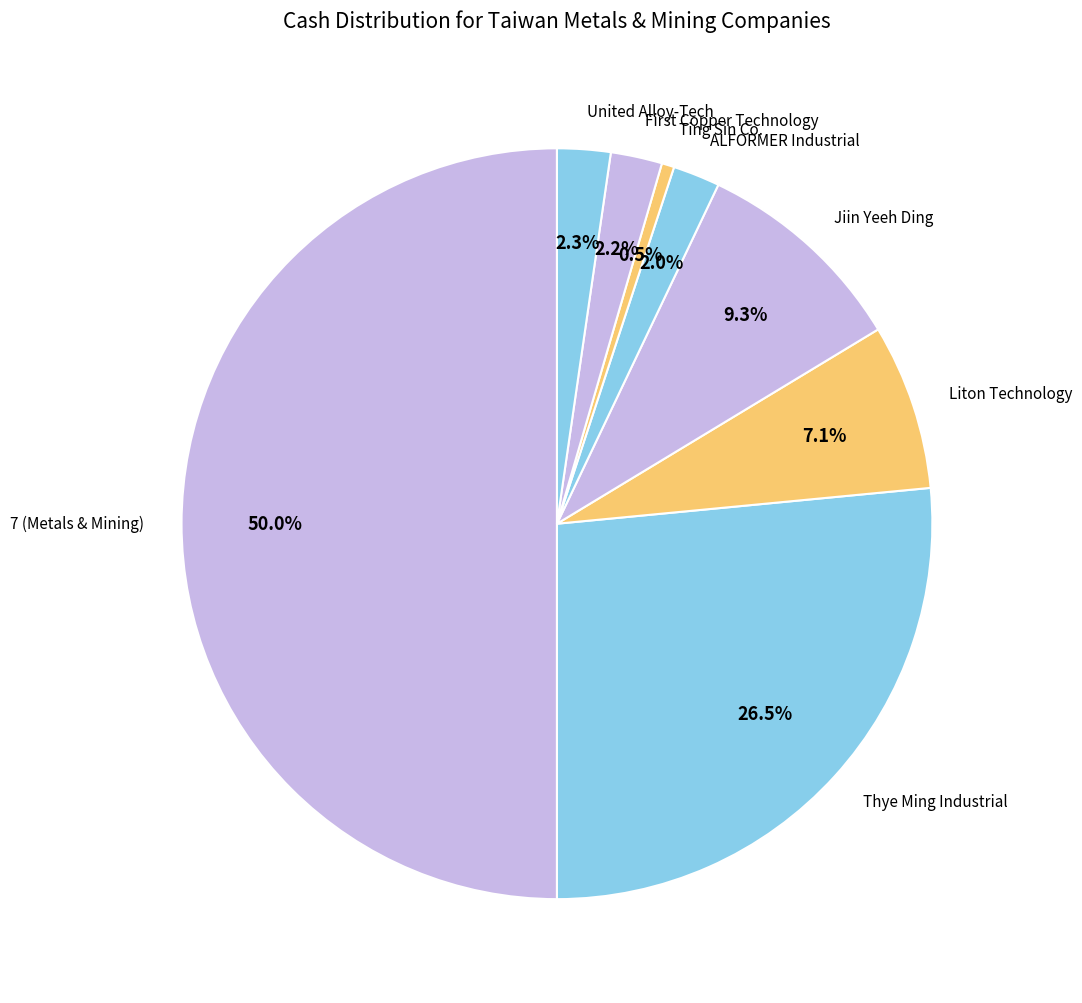

Between United Alloy-Tech and Jiin Yeeh Ding, which is larger?

Jiin Yeeh Ding